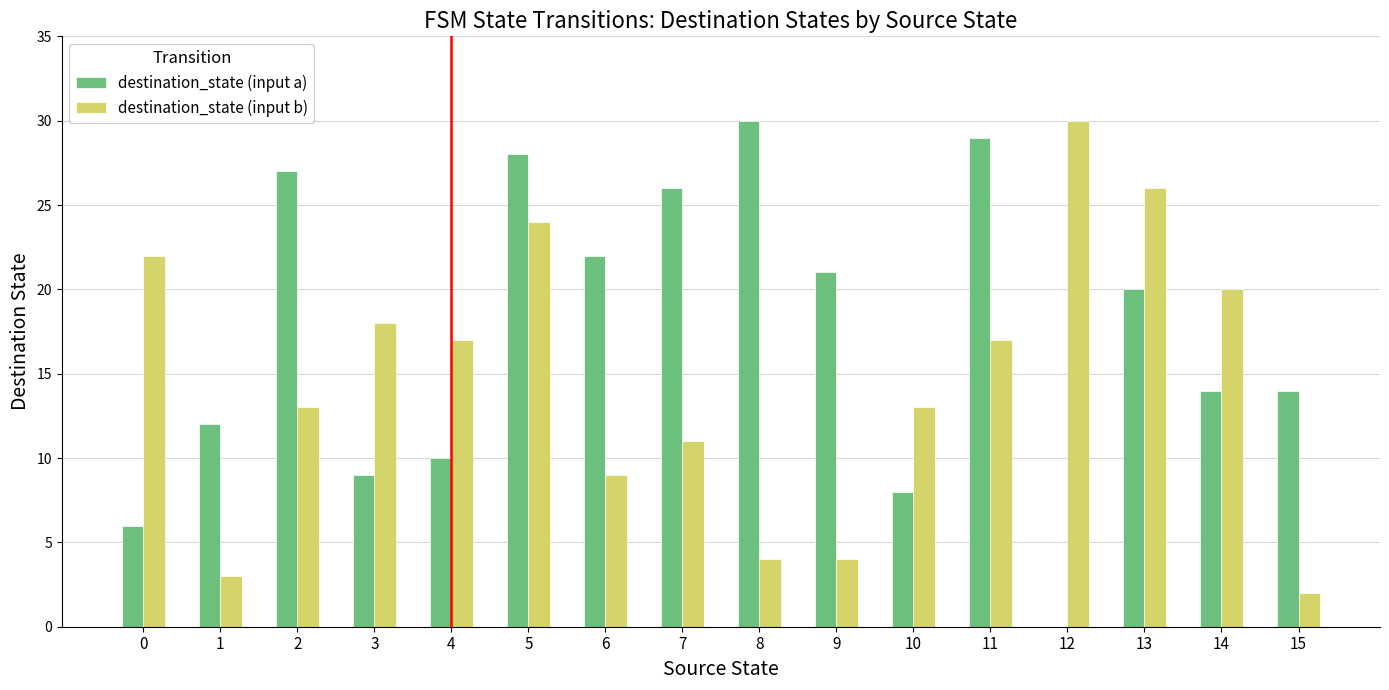

What are all the series names shown in the legend?

destination_state (input a), destination_state (input b)